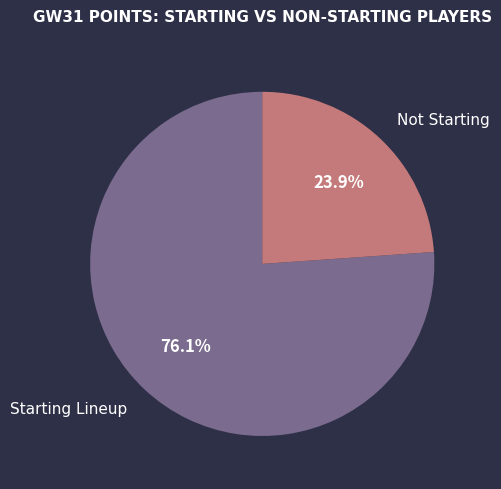

What is the ratio of the value at Not Starting to the value at Starting Lineup?

0.3